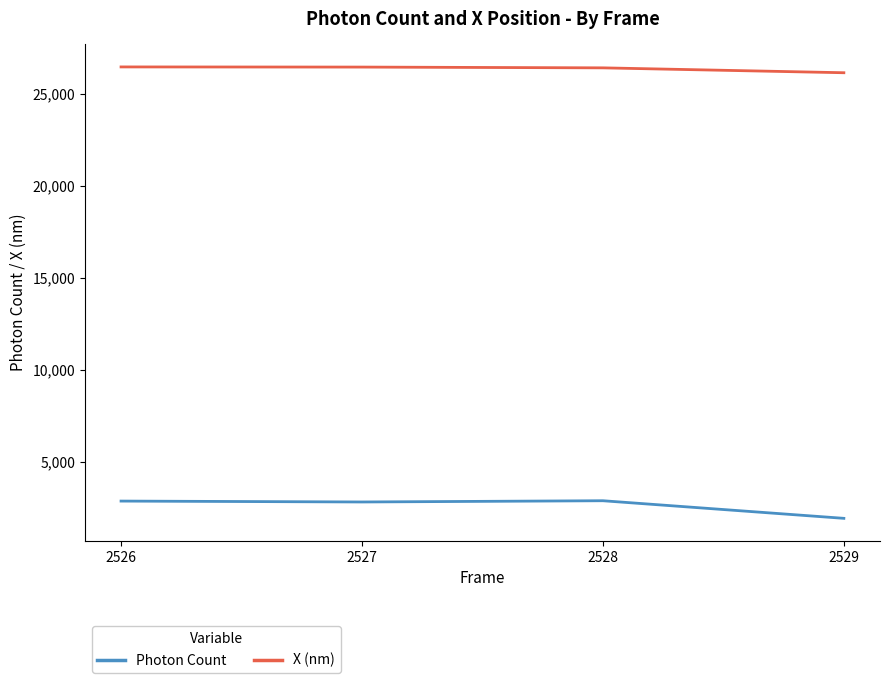

What is the sum of the Photon Count values at 2529 and 2528?

4785.3